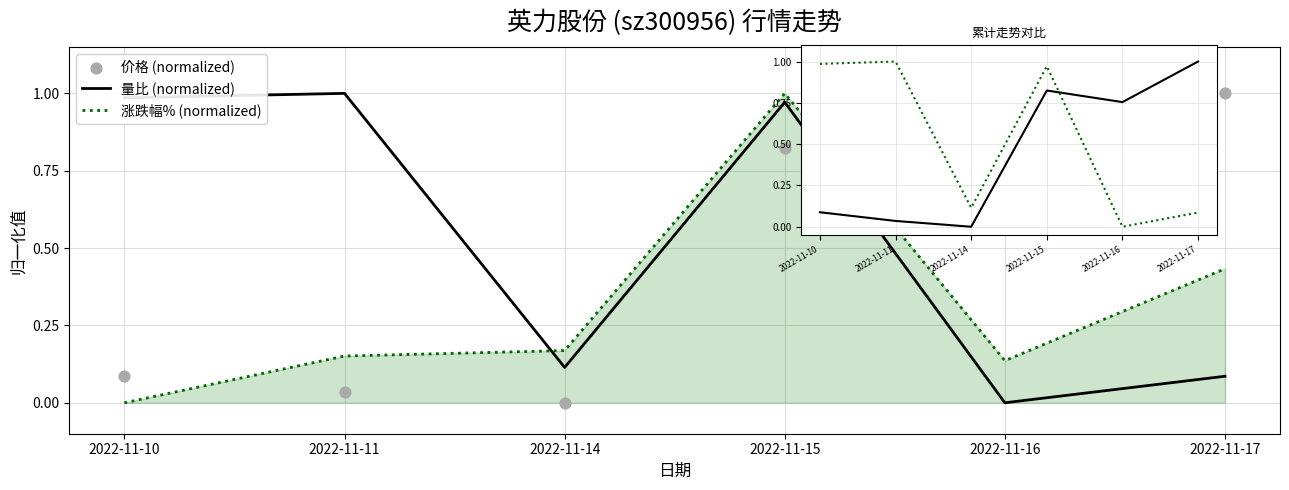

At which category is the sum across all series the highest?

2022-11-15